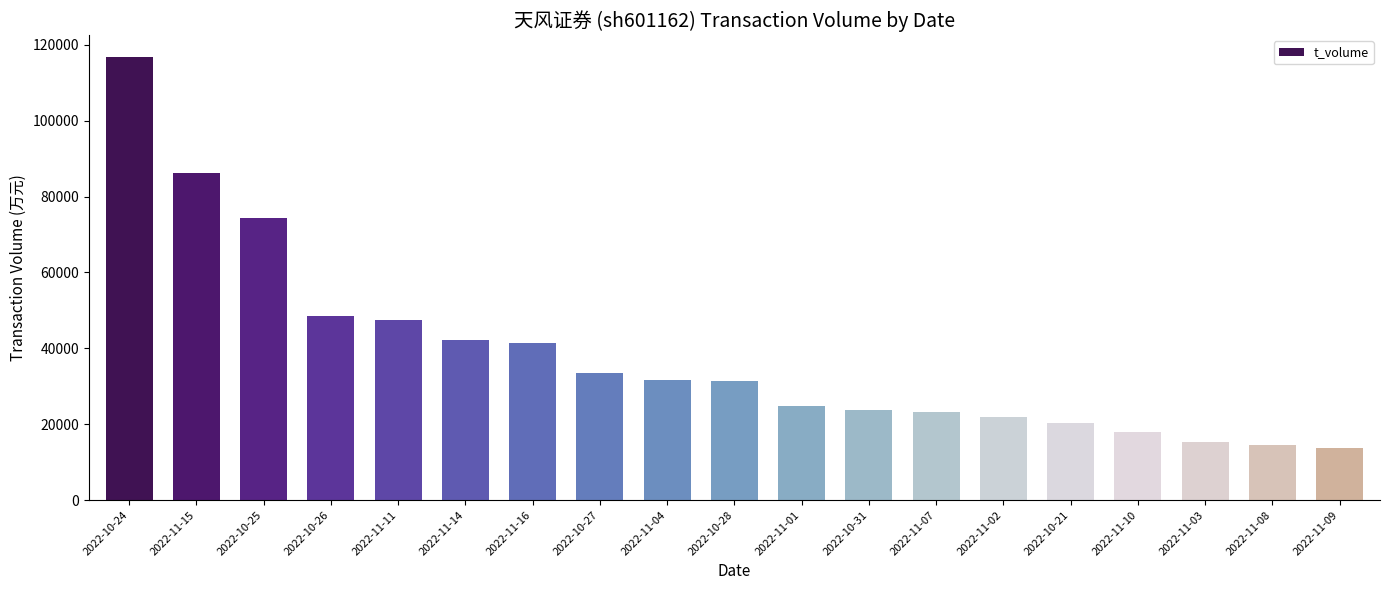

Count the number of categories in the chart.

19